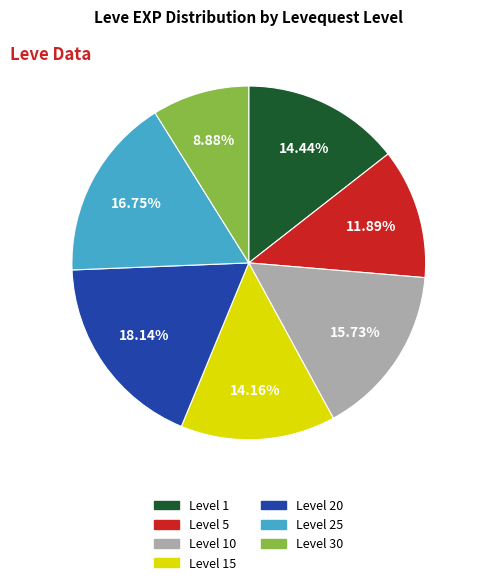

Does any single category account for the majority?

No